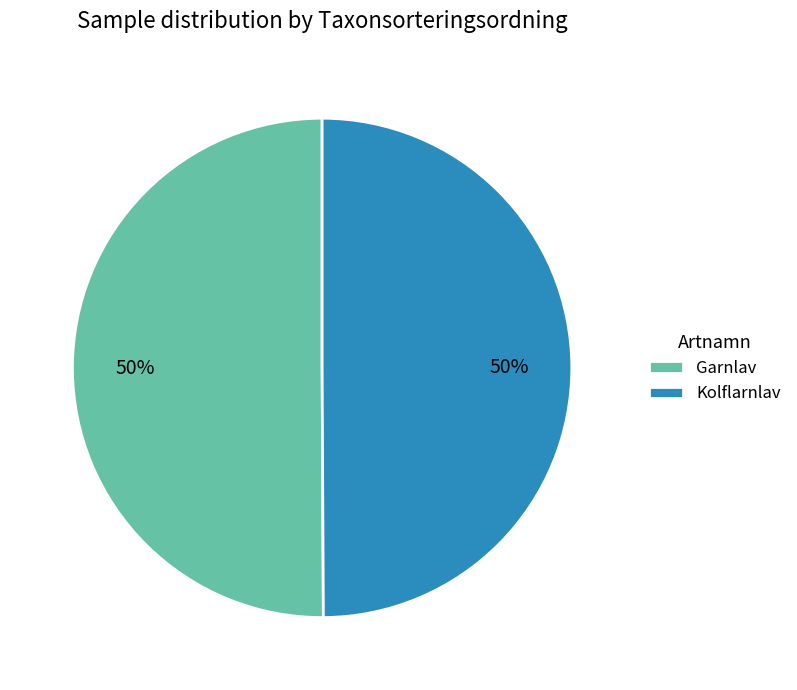

Approximately how many times larger is the value at Garnlav compared to Kolflarnlav?

1.0